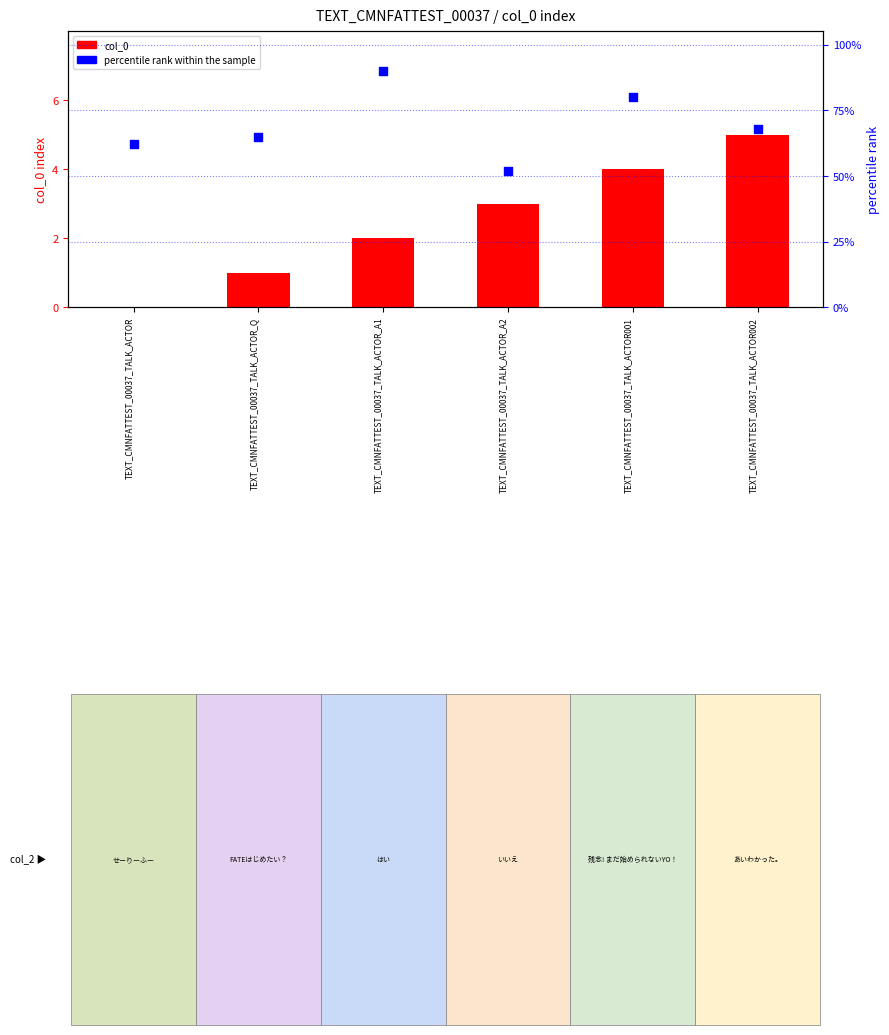

At which category is the sum across all series the highest?

TEXT_CMNFATTEST_00037_TALK_ACTOR_A1